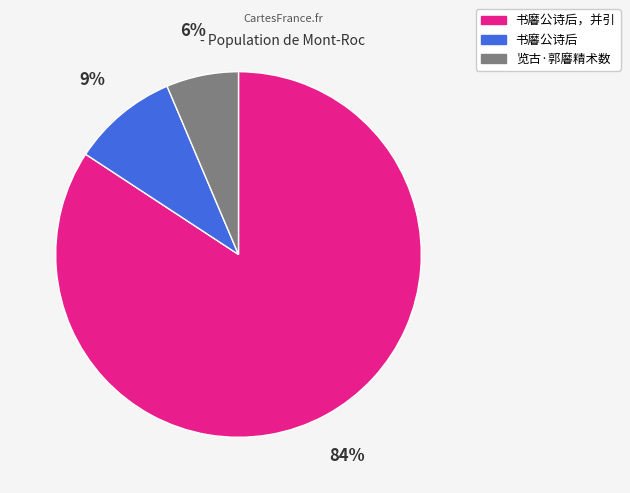

To the nearest percent, what is the average slice percentage?

33%